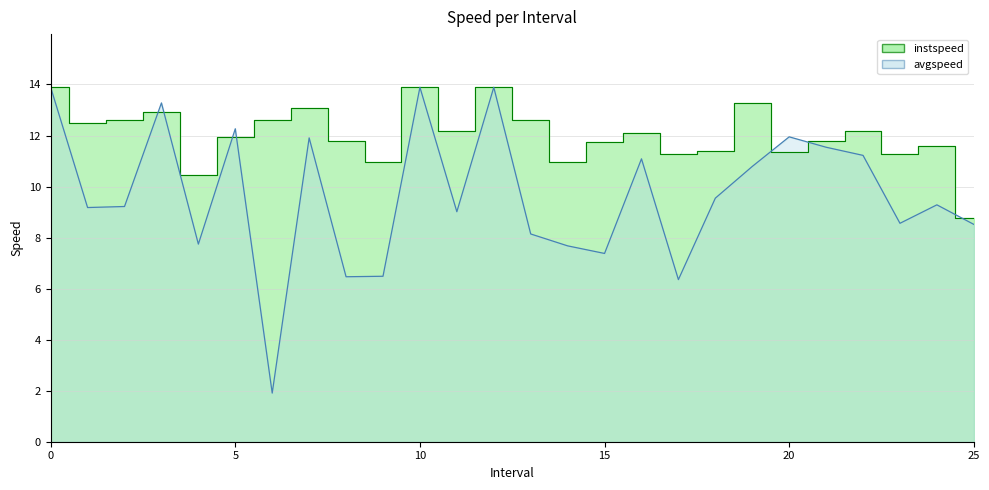

Reading right to left, what are all the values shown in this chart?

instspeed: 25.0=8.8	24.0=11.6	23.0=11.3	22.0=12.2	21.0=11.8	20.0=11.4	19.0=13.3	18.0=11.4	17.0=11.3	16.0=12.1	15.0=11.7	14.0=11.0	13.0=12.6	12=13.9	11.0=12.2	10=13.9	9.0=11.0	8.0=11.8	7.0=13.1	6.0=12.6	5.0=12.0	4.0=10.4	3.0=12.9	2.0=12.6	1.0=12.5	0=13.9
avgspeed: 25.0=8.5	24.0=9.3	23.0=8.6	22.0=11.2	21.0=11.5	20.0=11.9	19.0=10.8	18.0=9.5	17.0=6.4	16.0=11.1	15.0=7.4	14.0=7.7	13.0=8.1	12=13.9	11.0=9.0	10=13.9	9.0=6.5	8.0=6.5	7.0=11.9	6.0=1.9	5.0=12.3	4.0=7.7	3.0=13.3	2.0=9.2	1.0=9.2	0=13.9